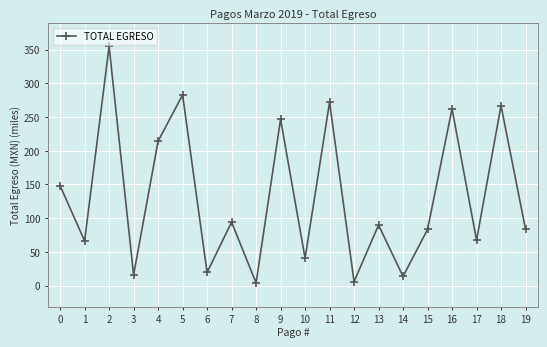

What is the change in value from 0 to 7?

-54.1